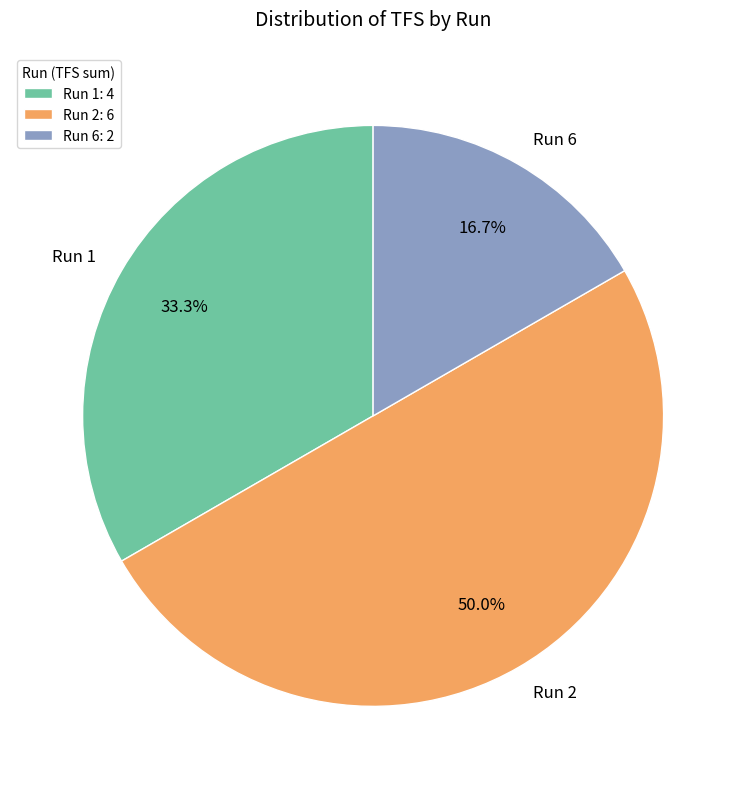

What portion of the pie excludes Run 1?

66.7%